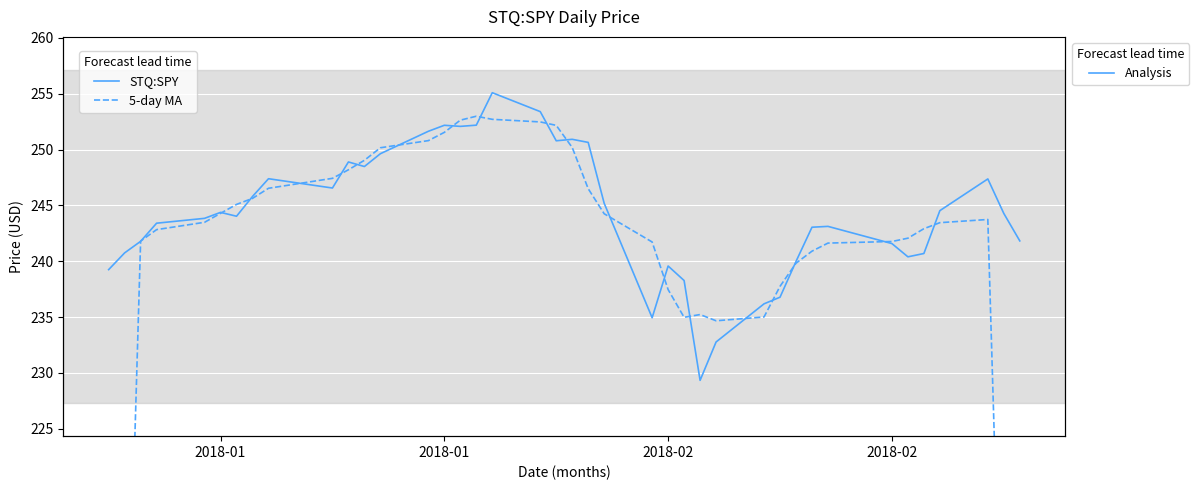

How many distinct data groups are displayed?

2